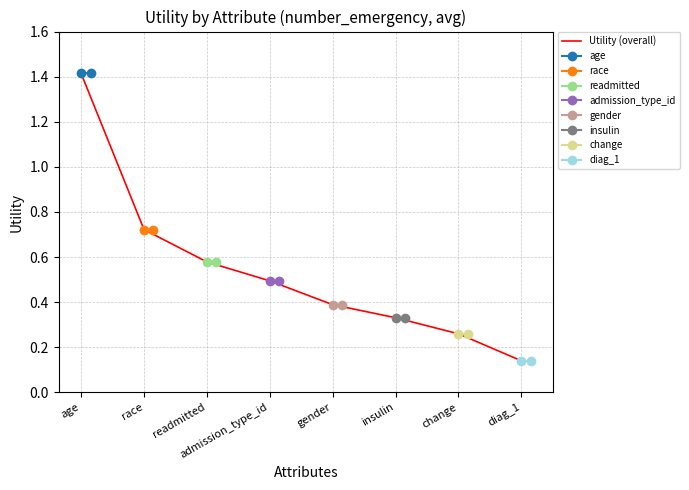

Reading left to right, transcribe all the data shown in this chart.

age=1.4	race=0.7	readmitted=0.6	admission_type_id=0.5	gender=0.4	insulin=0.3	change=0.3	diag_1=0.1